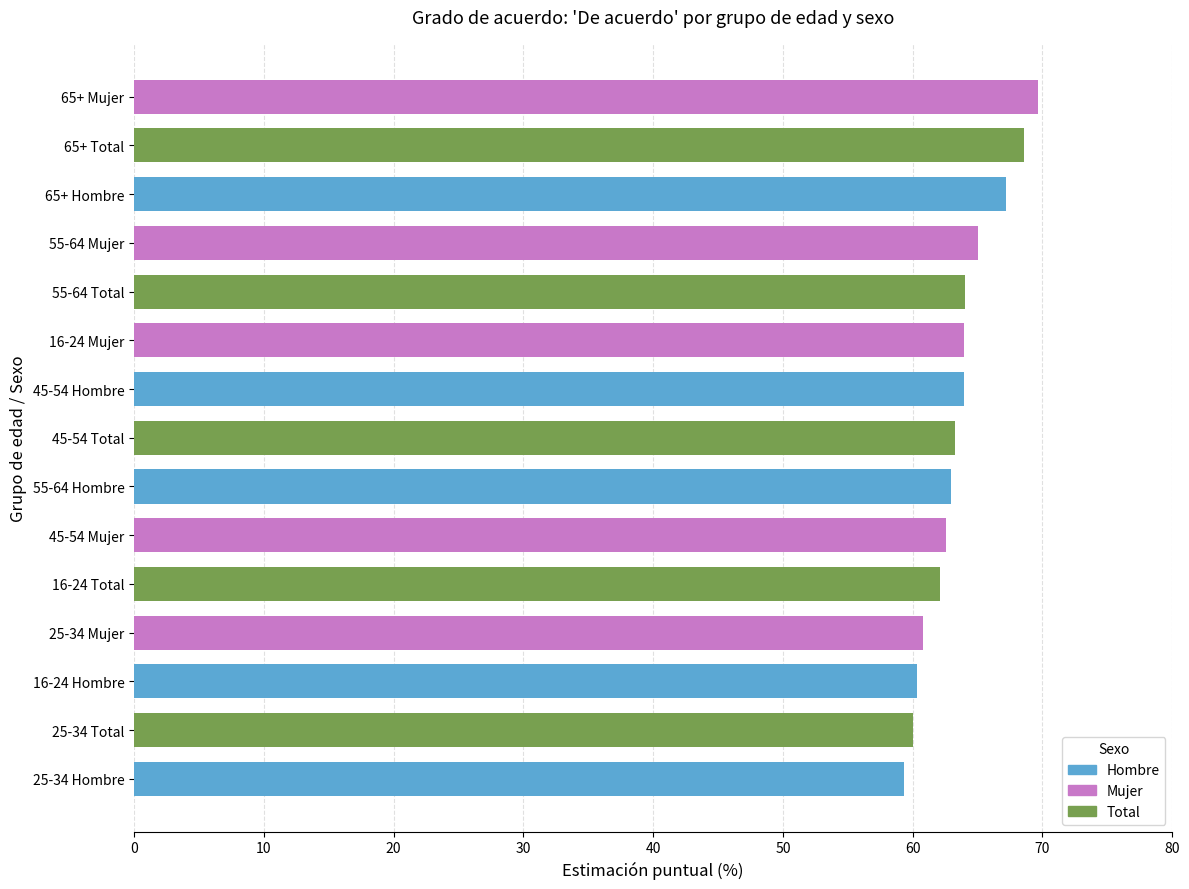

What is the ratio of the value at 25-34 Hombre to the value at 65+ Total?

0.9